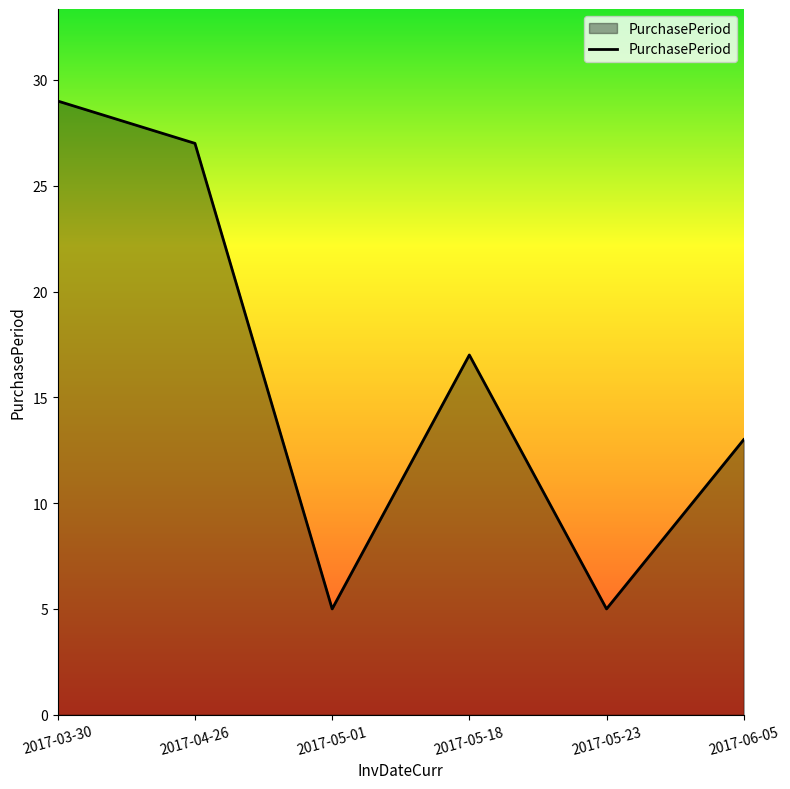

What is the difference between the maximum and minimum values?

24